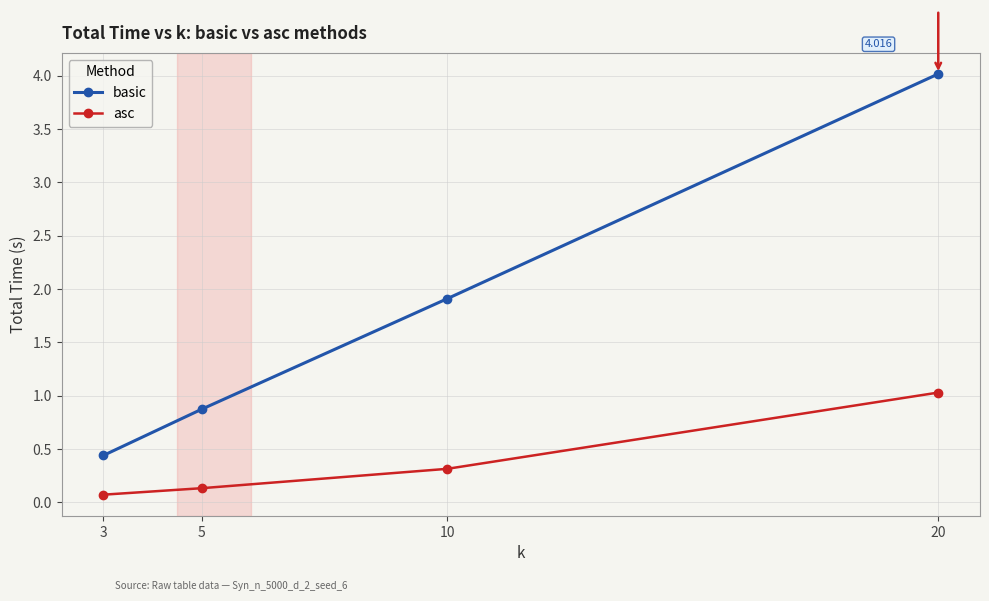

Read the basic value at 3.

0.4